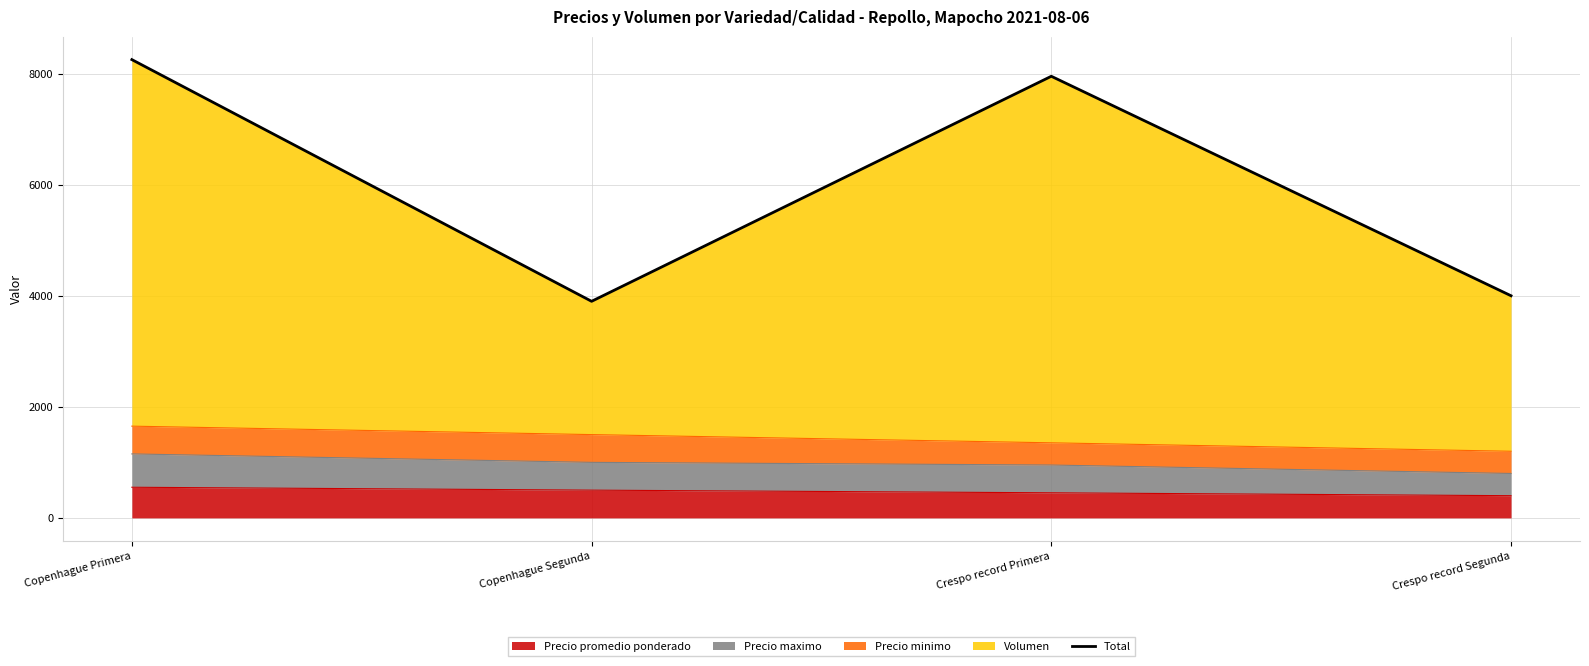

What value does the data have at Copenhague Segunda, to the nearest 10?

3900